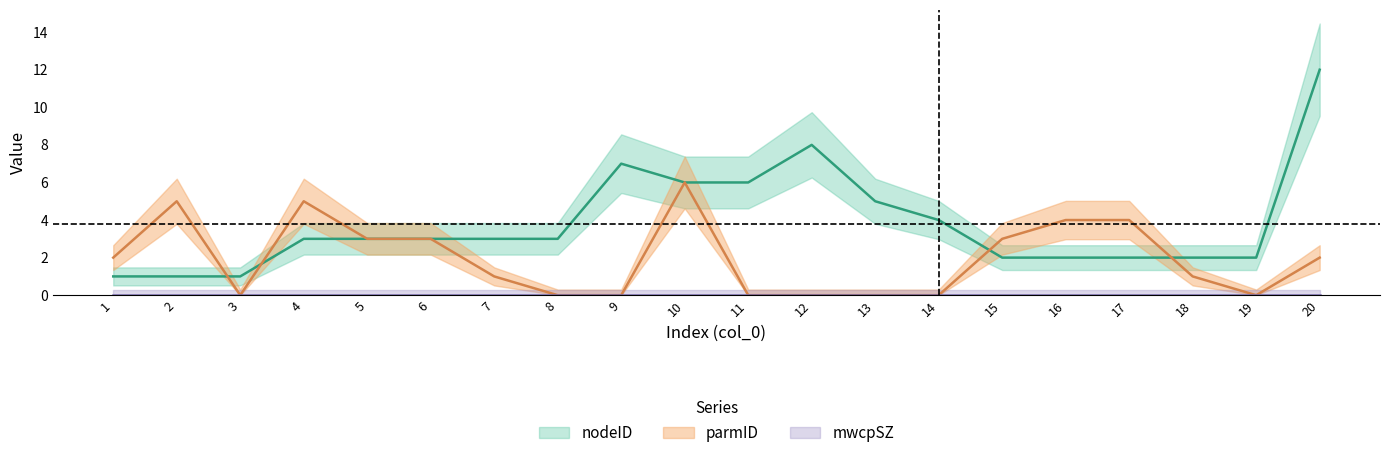

Which label corresponds to the smallest value in the chart?

3